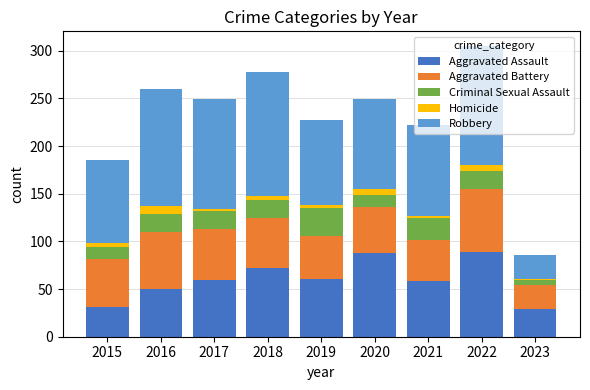

What is the maximum value for Aggravated Assault?

89